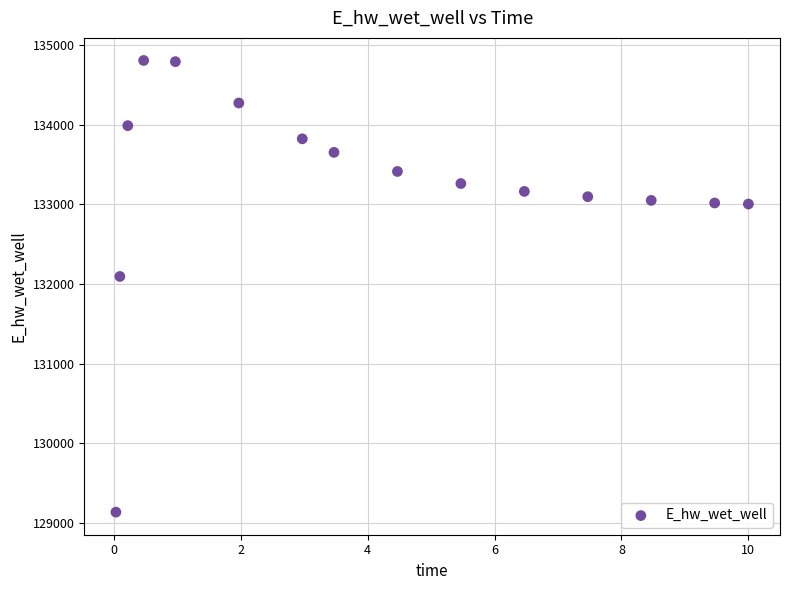

What Y value in the scatter plot is closest to 131969?

132093.2